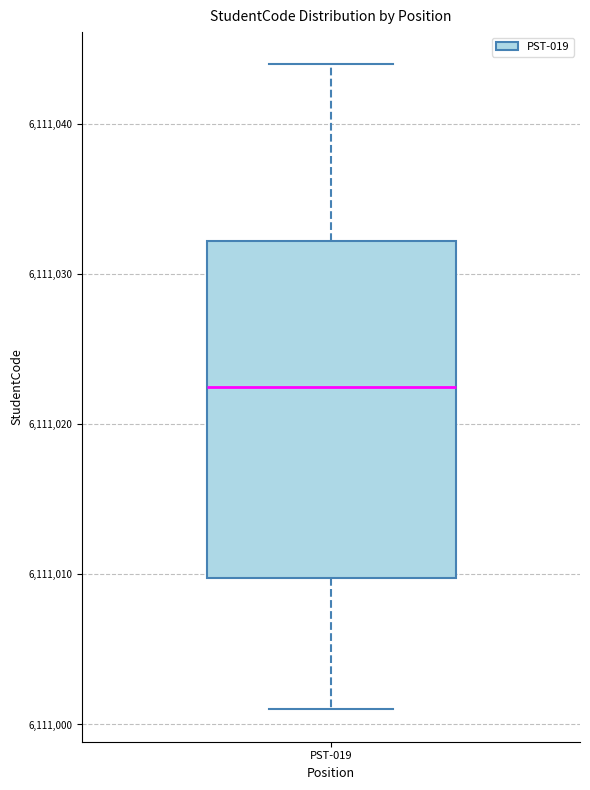

Transcribe this box plot: give where the median line is, the range the box spans, and where the two whiskers end, as read against the y-axis. The values are not printed on the chart, so give them approximately, as read against the axis.

median 6111023, box 6111010 to 6111032, whiskers 6111001 to 6111044